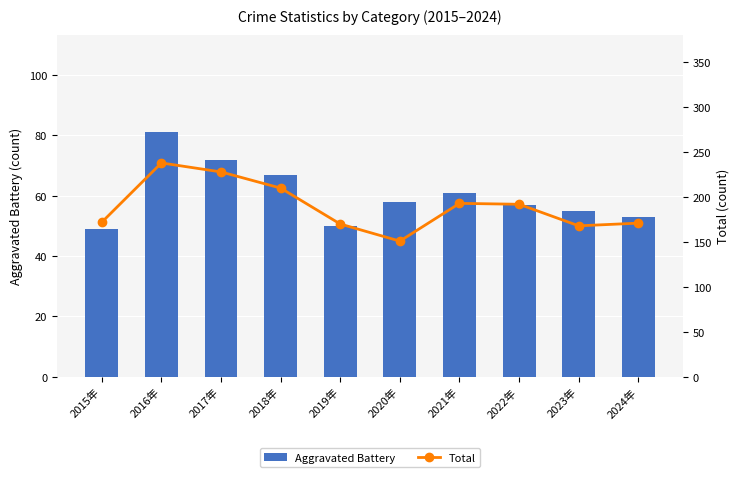

Are the bars horizontal?

No